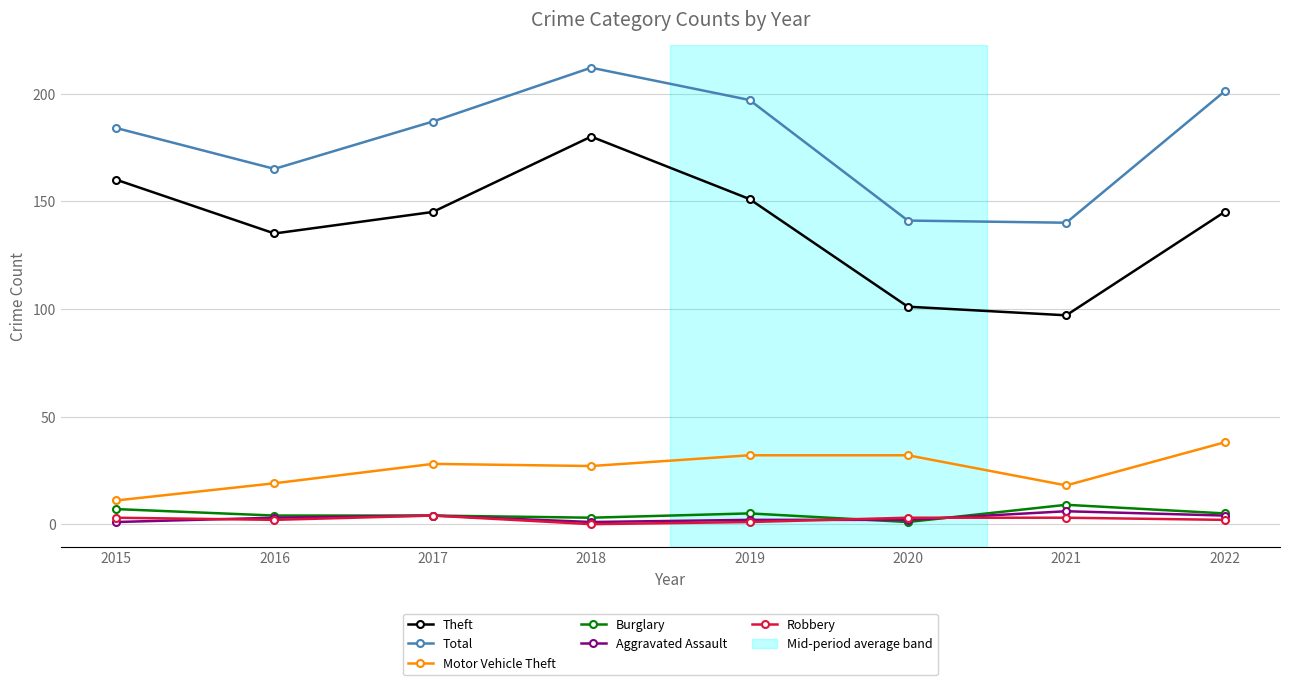

At which category is the sum across all series the highest?

2018